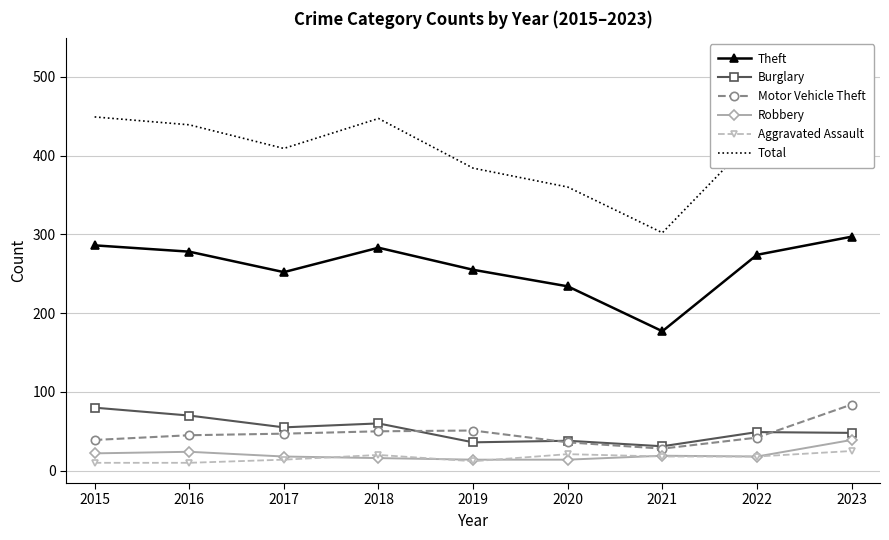

What is the greatest value displayed?

523